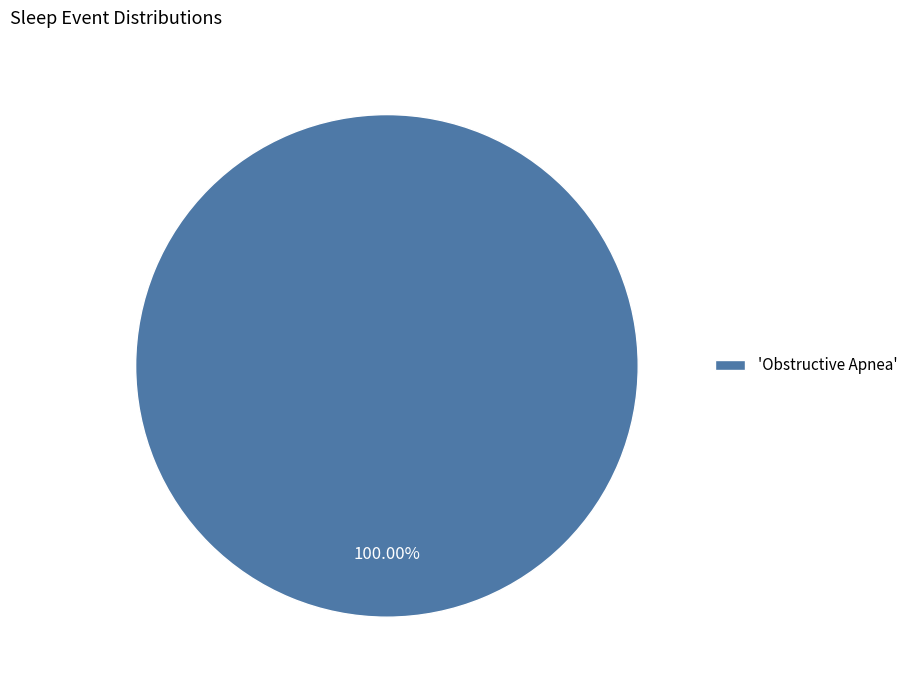

What is the majority slice?

'Obstructive Apnea'